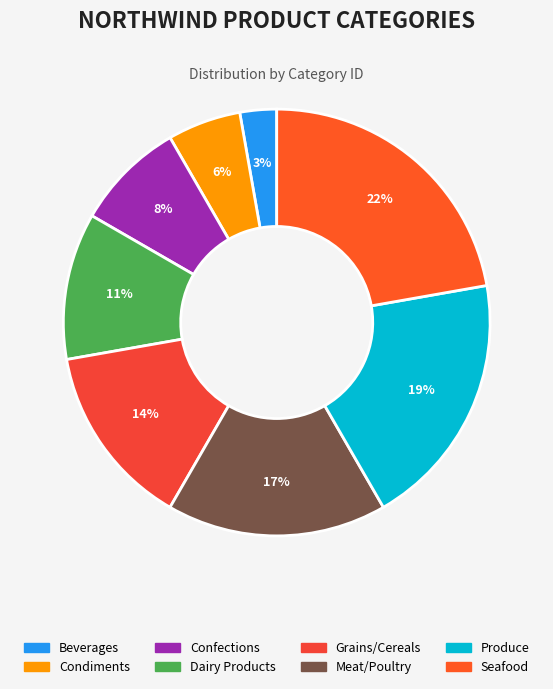

What is the smallest slice in the pie chart?

Beverages